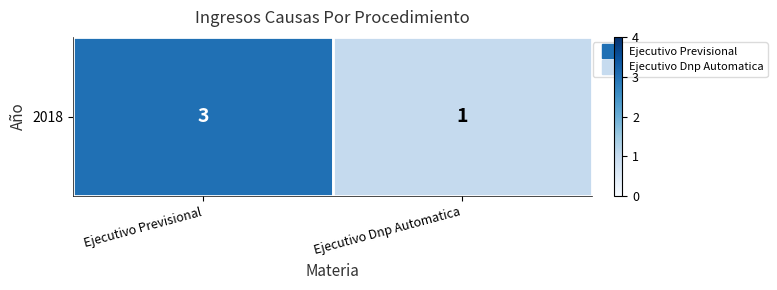

List the labels in order of value, smallest first.

Ejecutivo Dnp Automatica, Ejecutivo Previsional